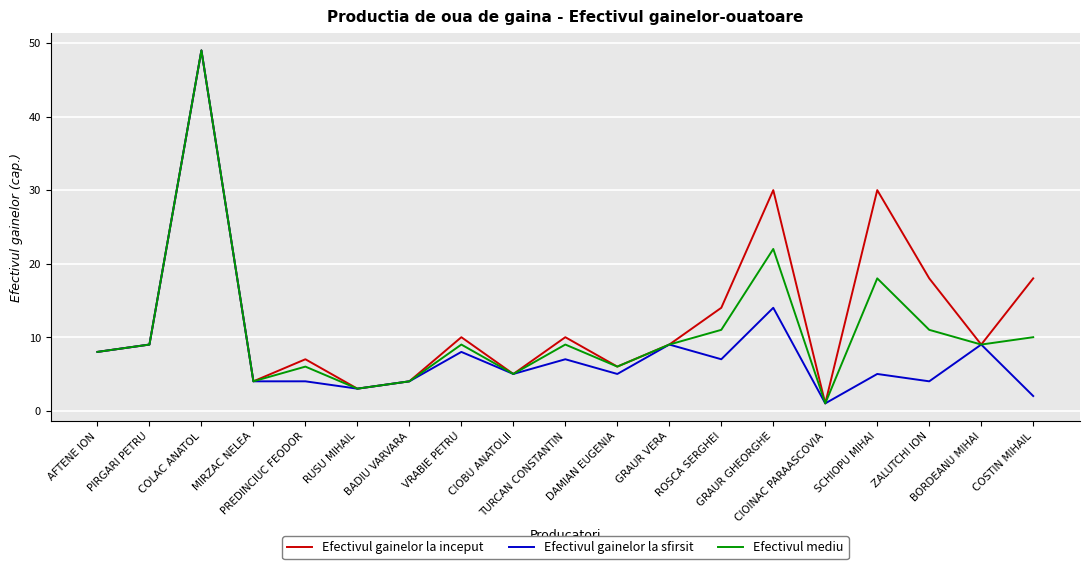

Which series has the largest total across all categories?

Efectivul gainelor la inceput